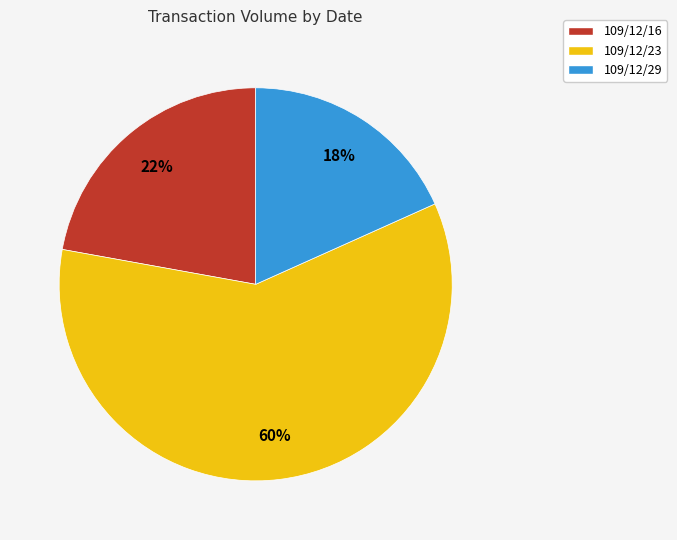

Which has a higher value, 109/12/23 or 109/12/29?

109/12/23